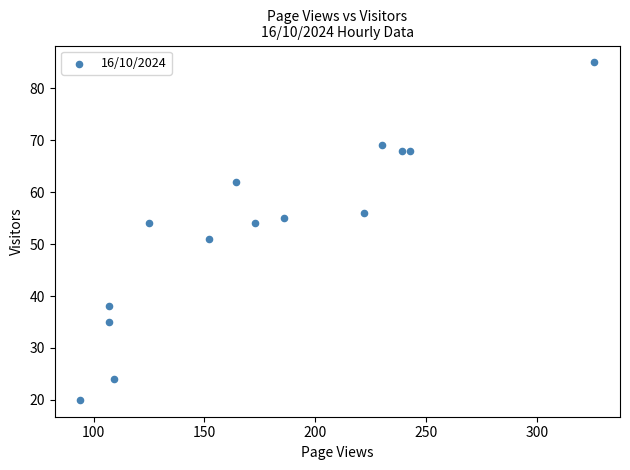

What Y value in the scatter plot is closest to 52?

51